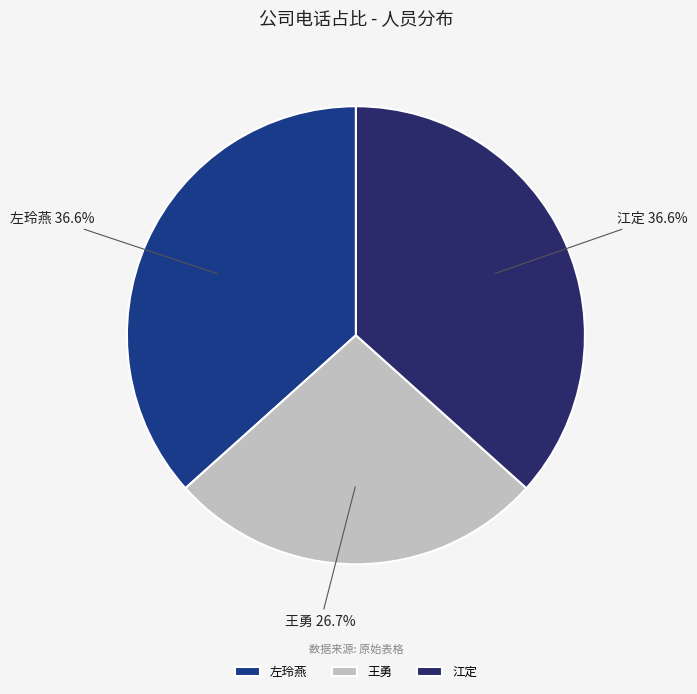

Is there any slice that represents more than half of the pie?

No